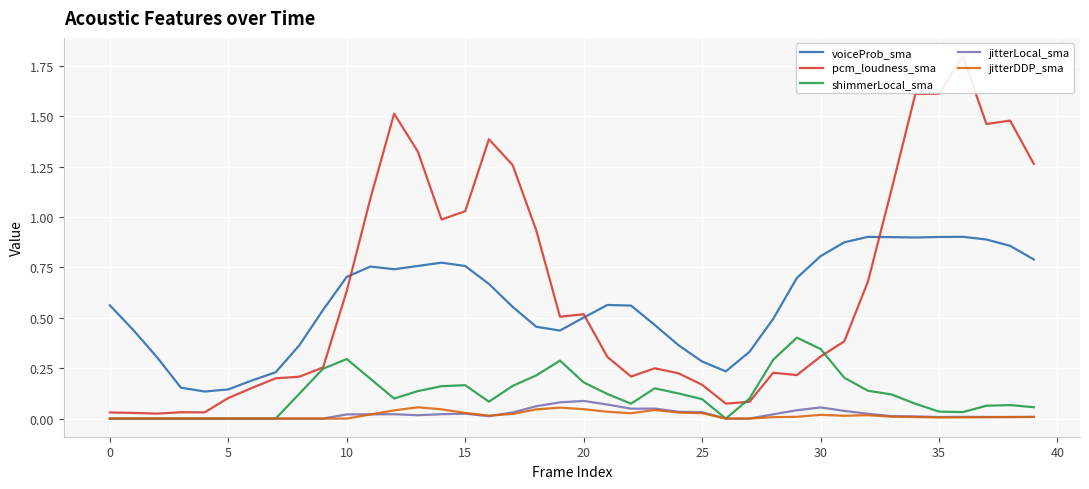

Is this an area chart (filled region under the line)?

No